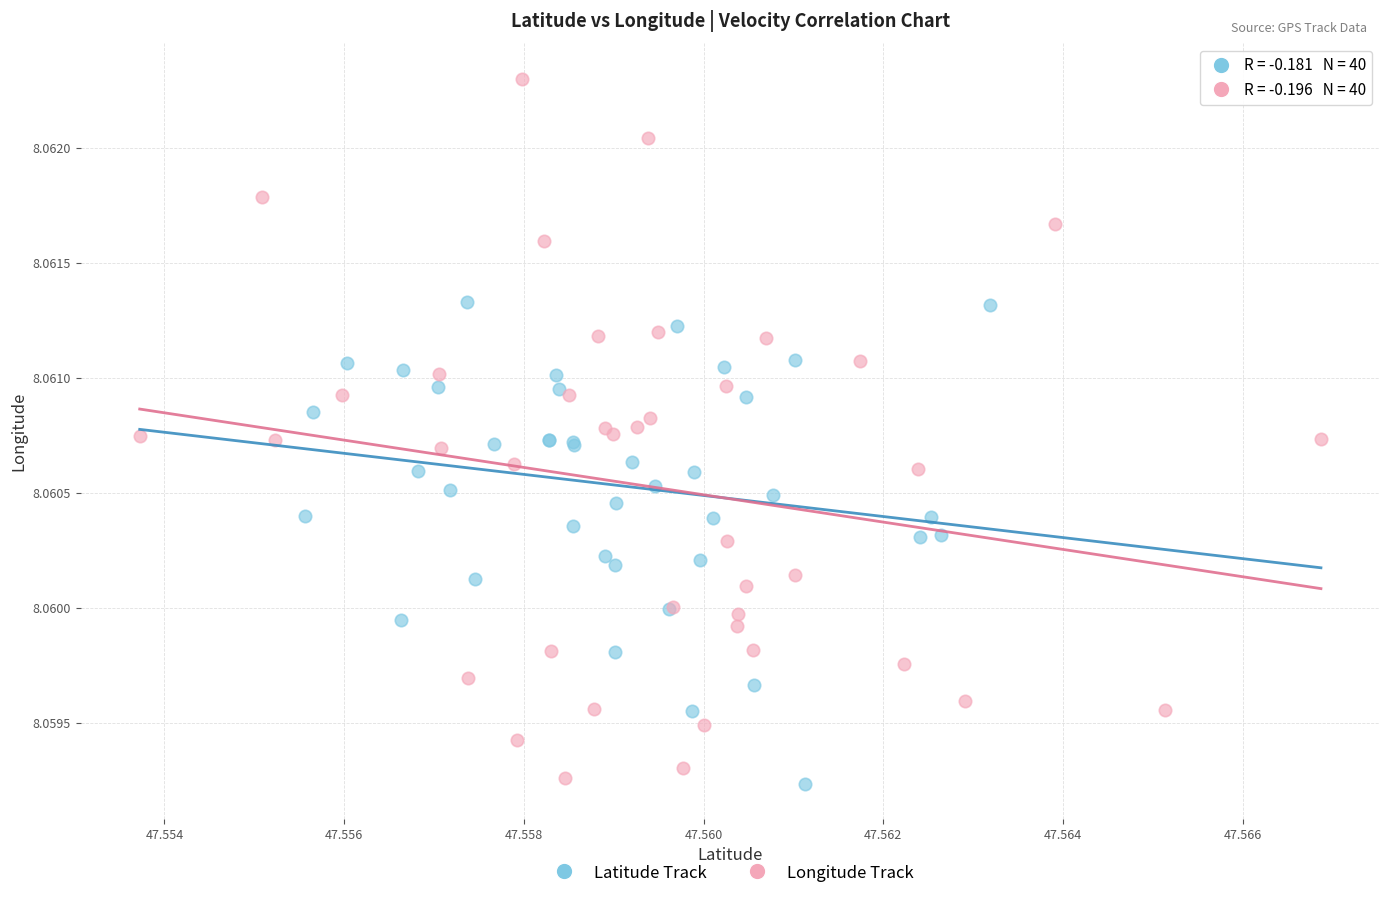

Which series reaches the maximum Y coordinate?

Longitude Track